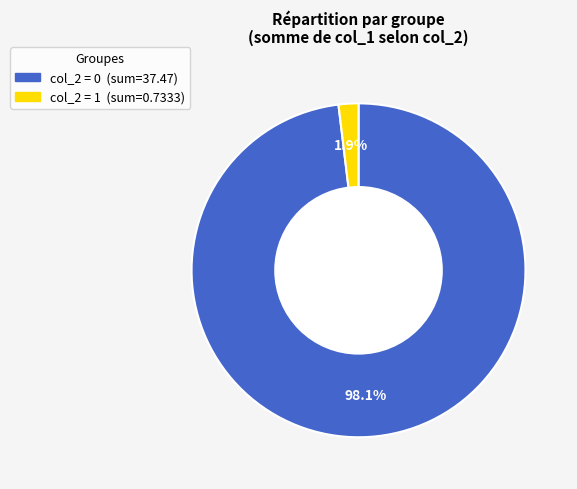

Is there a majority slice in this chart?

Yes